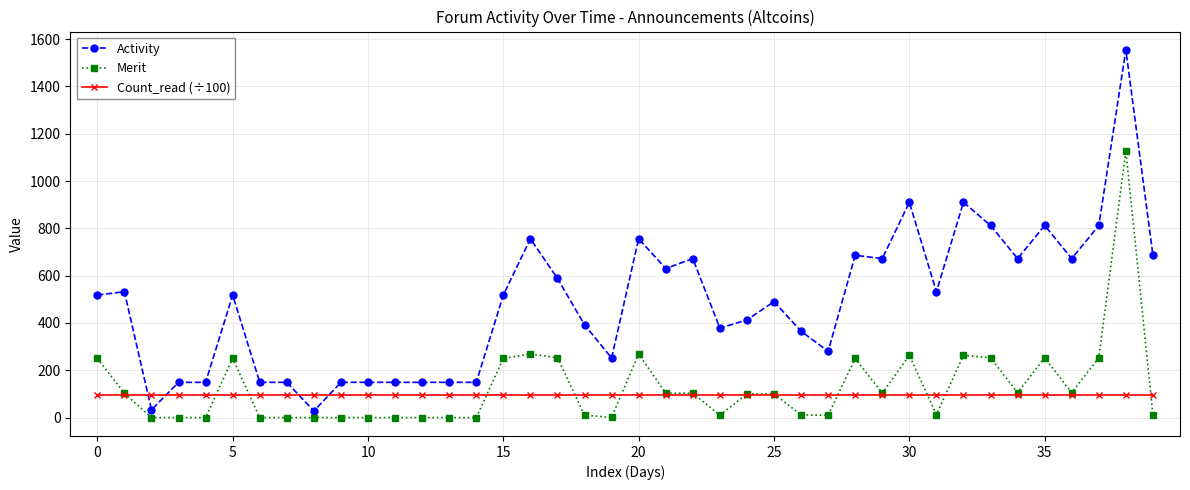

True or false: Count_read (÷100) and Activity intersect in this chart.

True